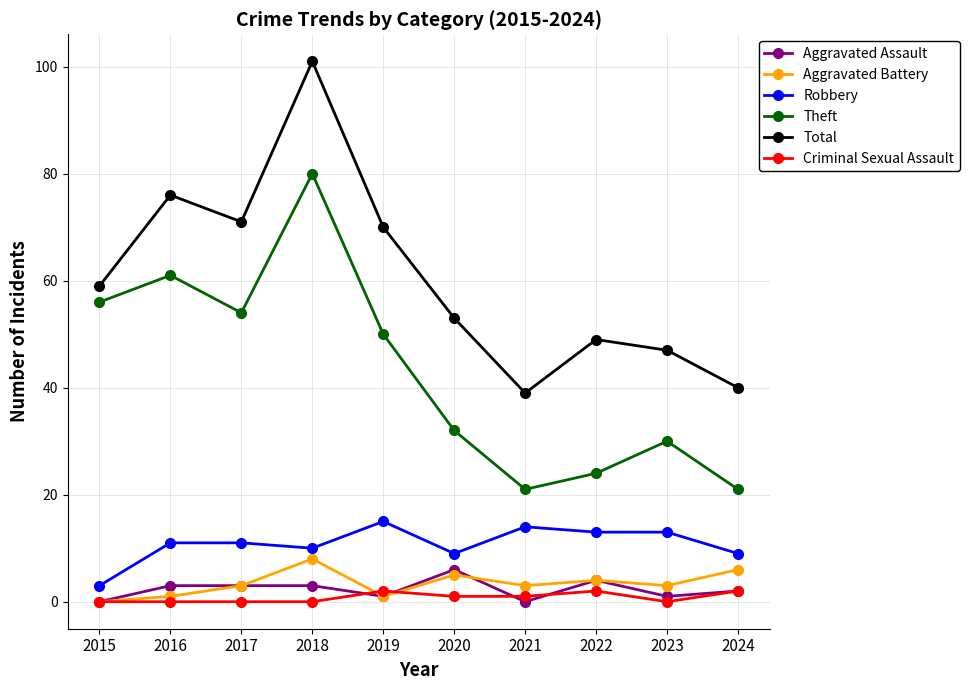

True or false: Aggravated Battery has a value of 8 at 2018.

True